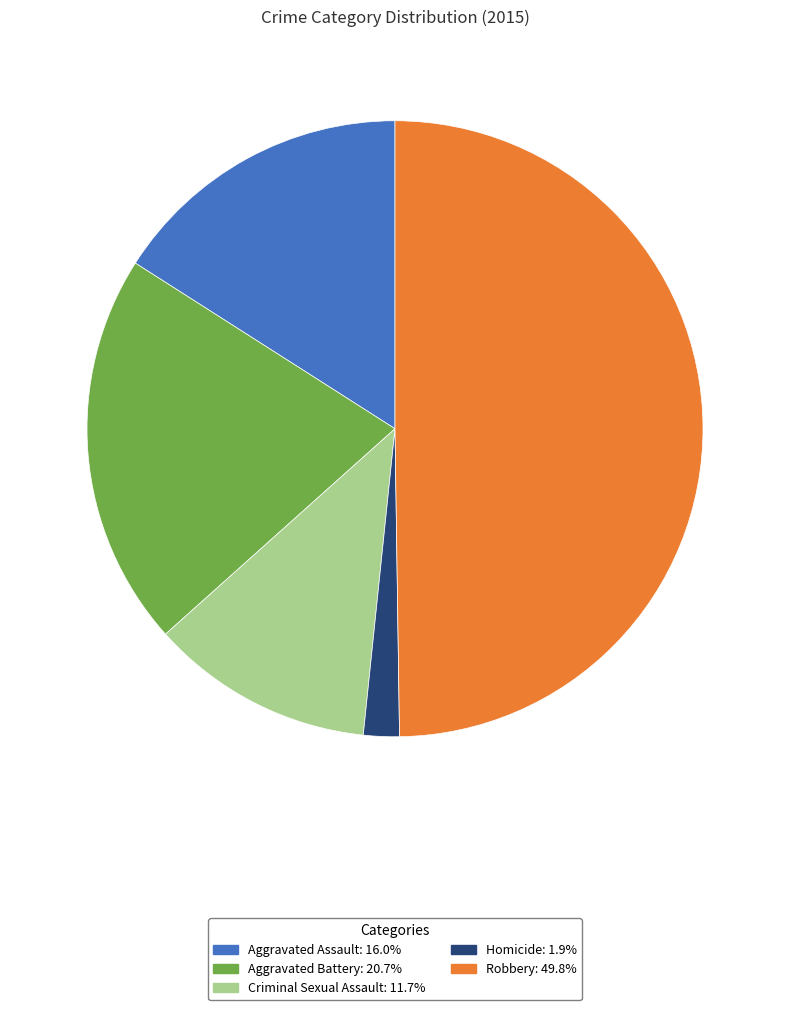

Does Criminal Sexual Assault represent more than half of the total?

No